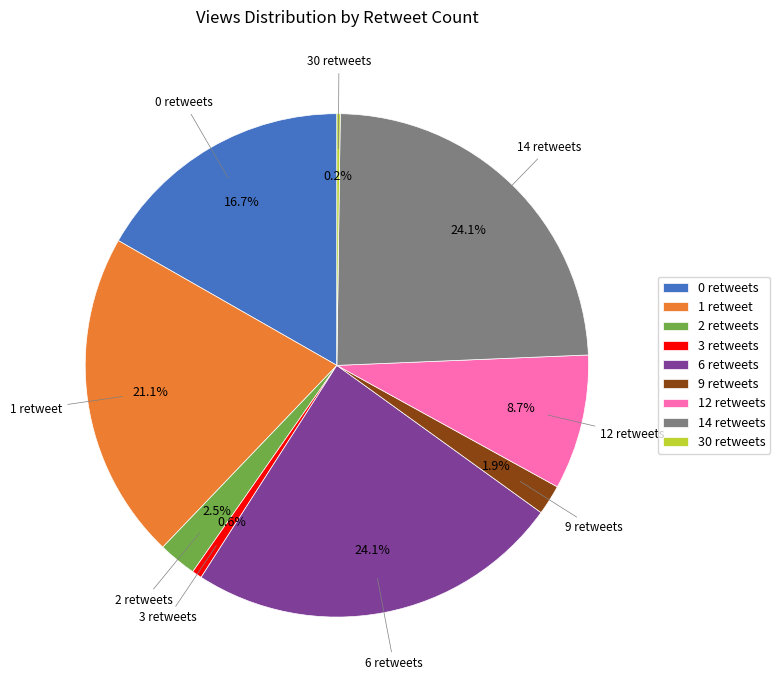

Do 6 retweets and 9 retweets together represent more than half of the pie?

No